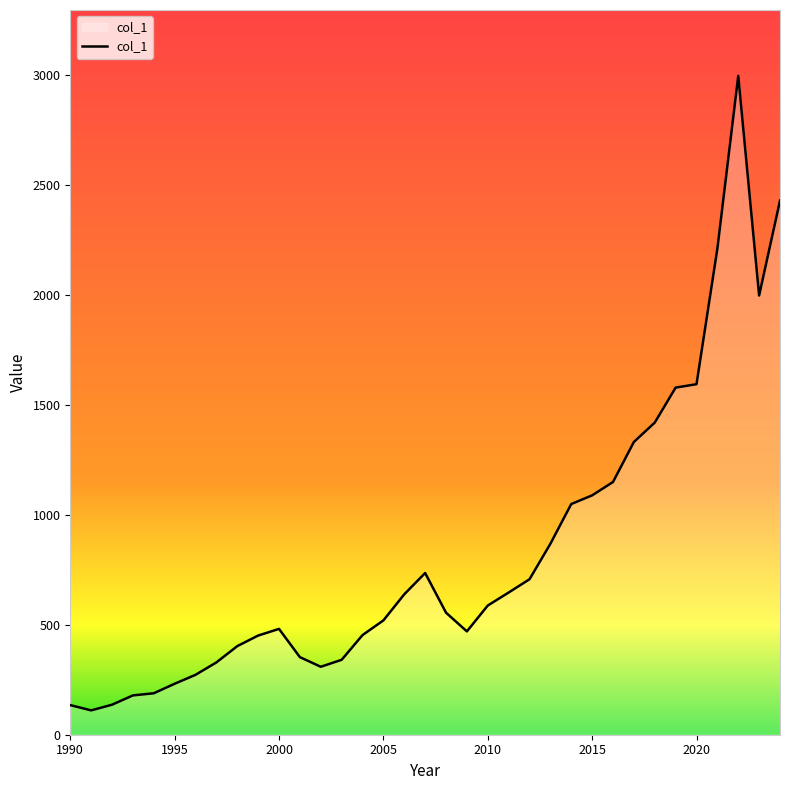

What is the difference between the maximum and minimum values?

2886.9